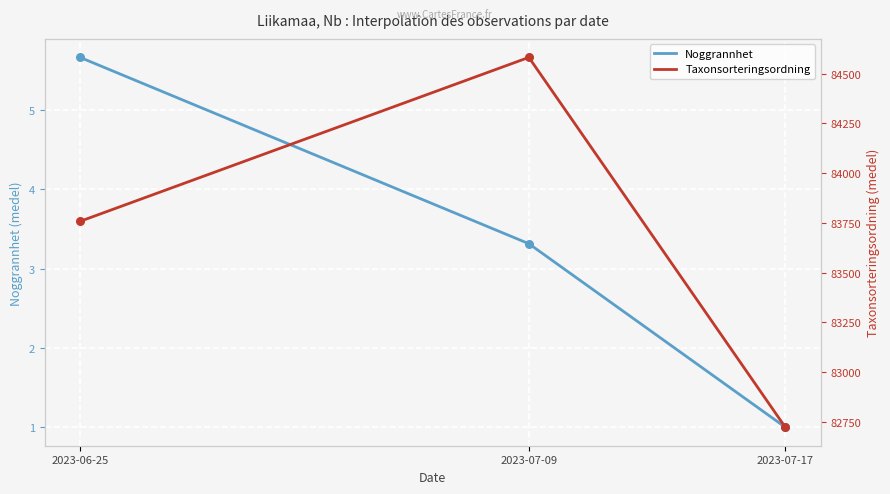

Which series has the largest total across all categories?

Taxonsorteringsordning